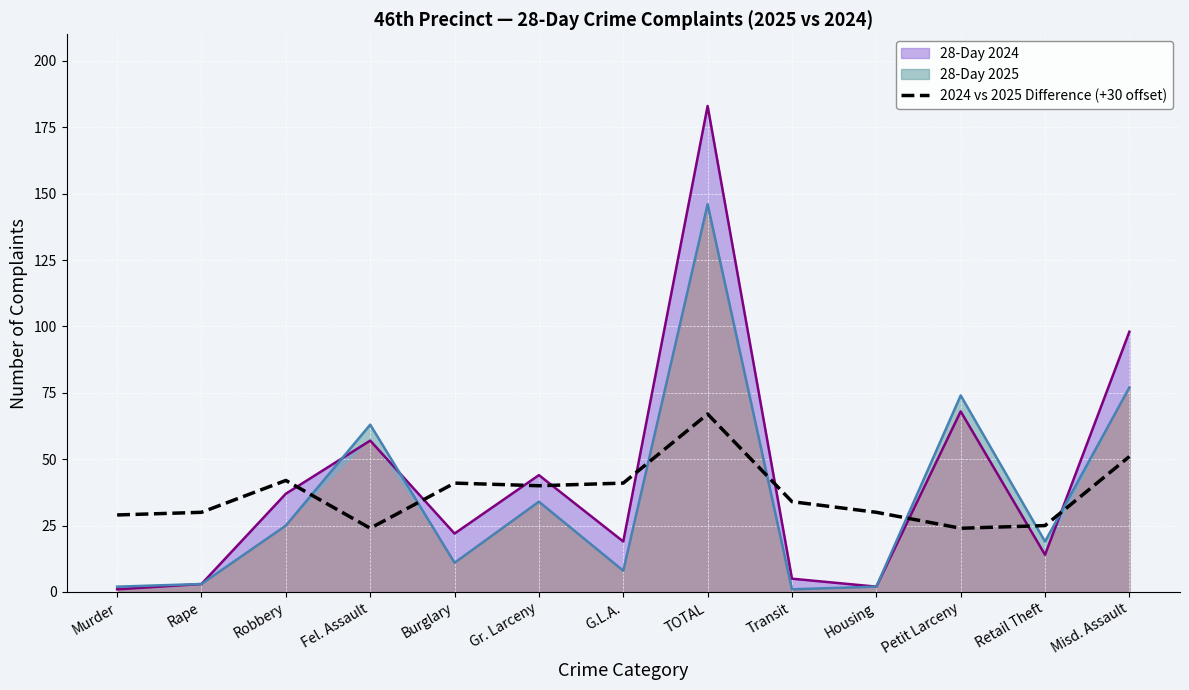

The value of 28-Day 2024 at Fel. Assault is 57. True or false?

True